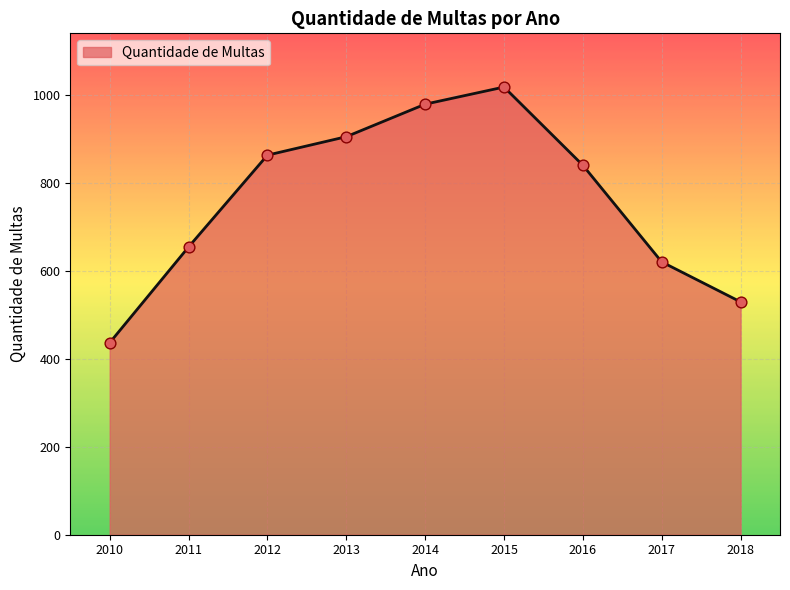

Which has a higher value, 2013 or 2012?

2013